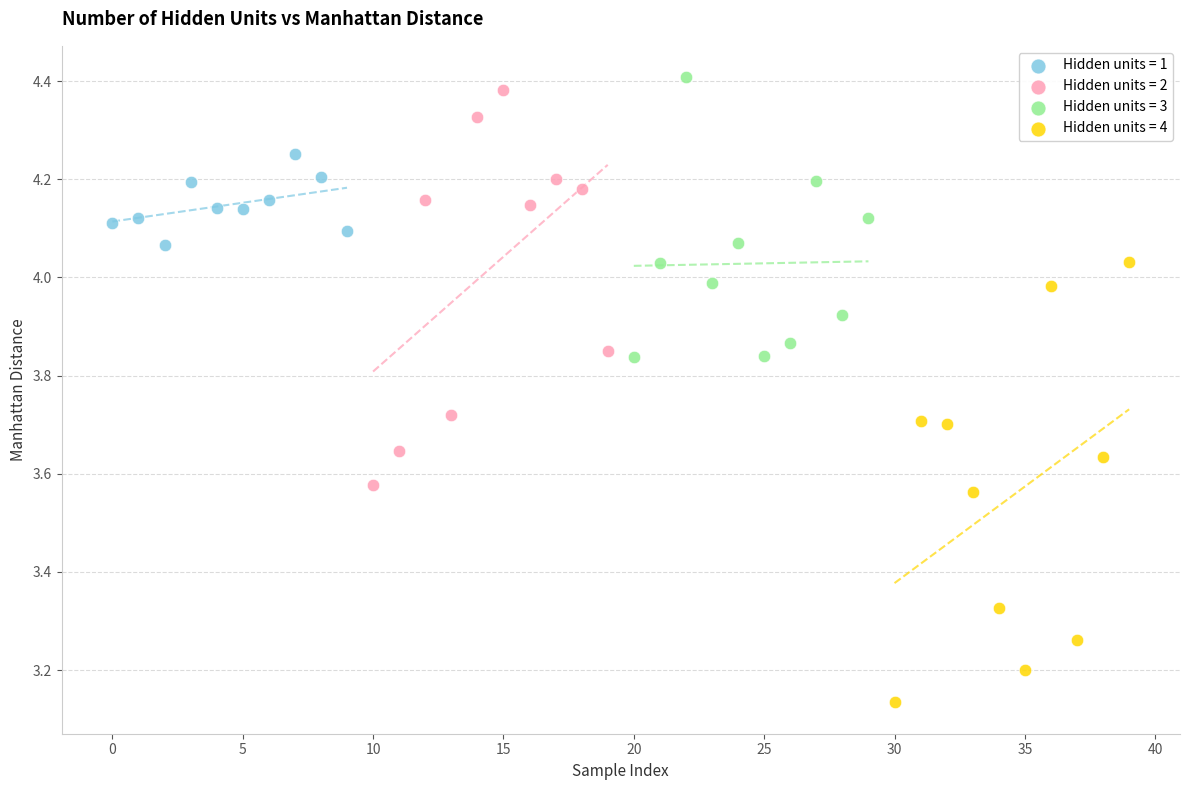

Which series has the widest spread of Y values?

Hidden units = 4